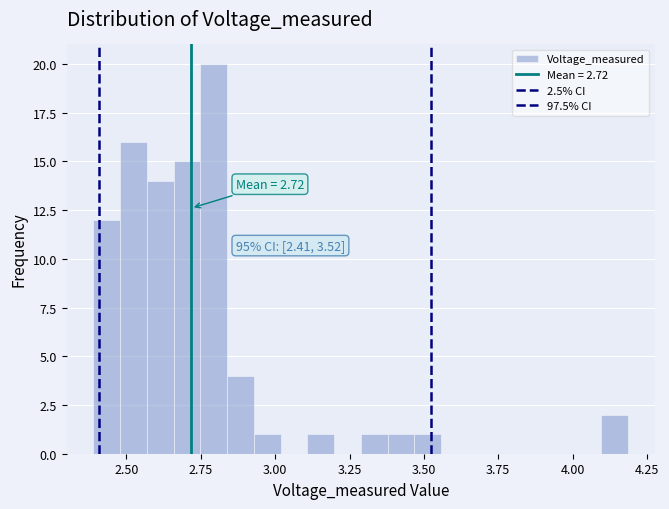

Around what value on the x-axis is the tallest bar? Give the approximate position of its centre, as read against the axis.

2.80